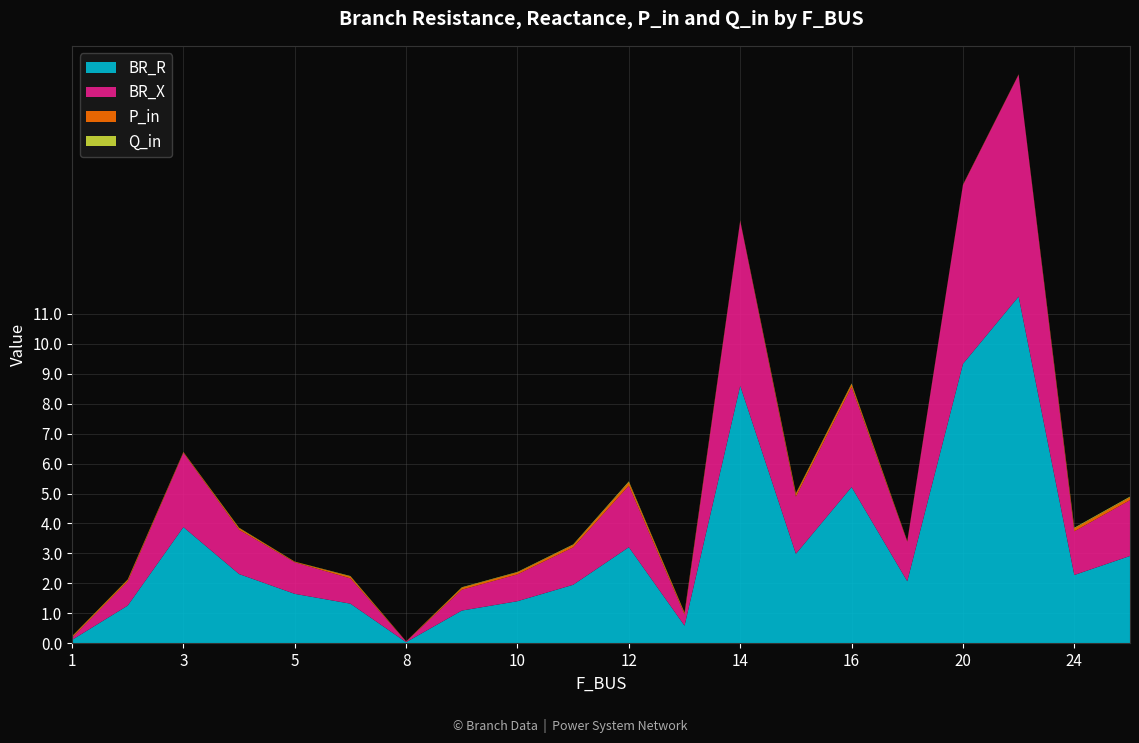

Reading right to left, transcribe all the data shown in this chart.

BR_R: 2.9	2.3	11.6	9.3	2.1	5.2	3.0	8.6	0.6	3.2	2.0	1.4	1.1	0.0	1.3	1.6	2.3	3.9	1.3	0.1
BR_X: 1.9	1.5	7.4	6.0	1.3	3.3	1.9	5.5	0.4	2.1	1.2	0.9	0.7	0.0	0.8	1.1	1.5	2.5	0.8	0.1
P_in: 0.1	0.1	0.0	0.0	0.0	0.1	0.1	0.0	0.1	0.1	0.1	0.1	0.1	0.0	0.1	0.0	0.1	0.0	0.1	0.0
Q_in: 0.0	0.0	0.0	0.0	0.0	0.0	0.0	0.0	0.0	0.0	0.0	0.0	0.0	0.0	0.0	0.0	0.0	0.0	0.0	0.0